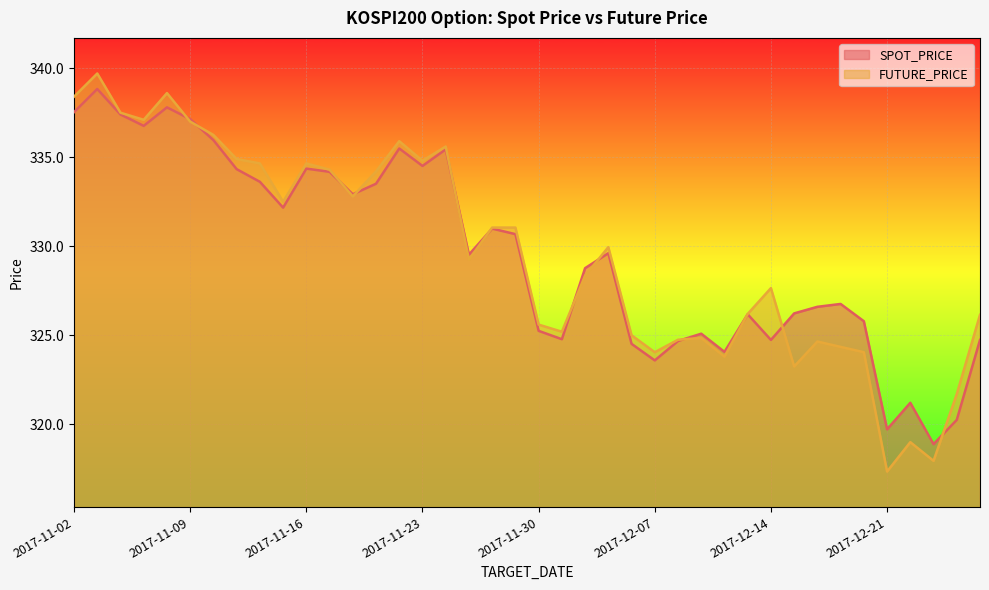

What is the sum of all FUTURE_PRICE values?

13184.0